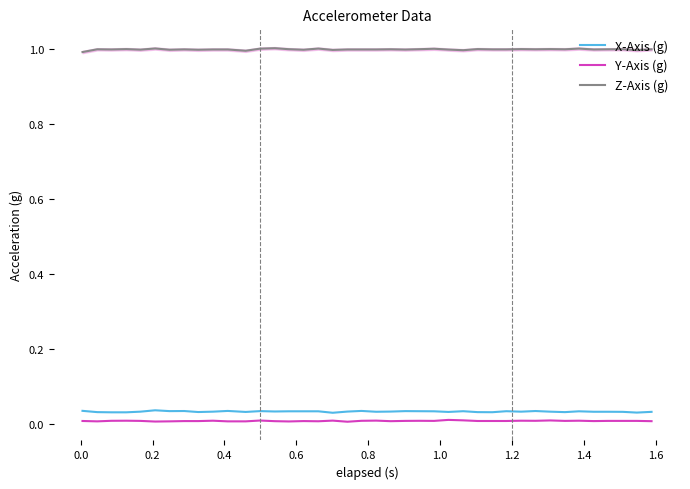

True or false: X-Axis (g) and Z-Axis (g) intersect in this chart.

False